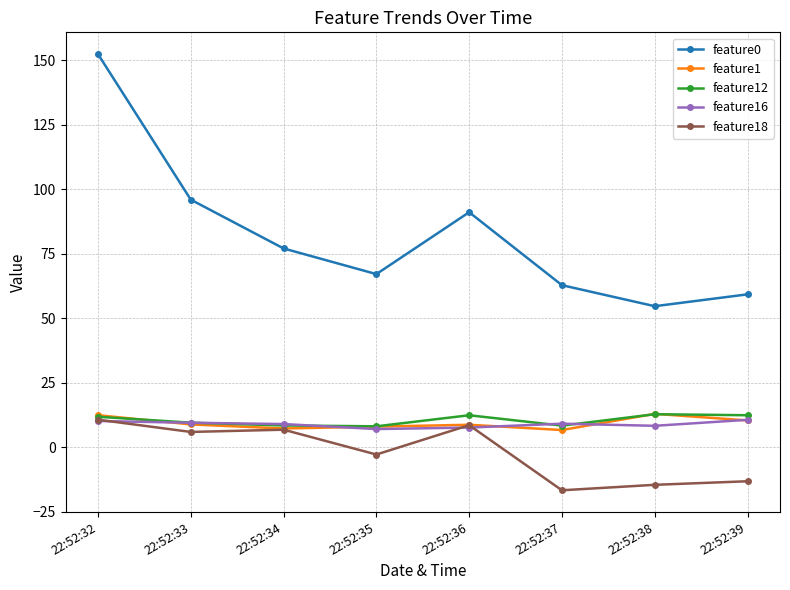

What is the value of the feature18 point at the 7th from the left?

-14.6